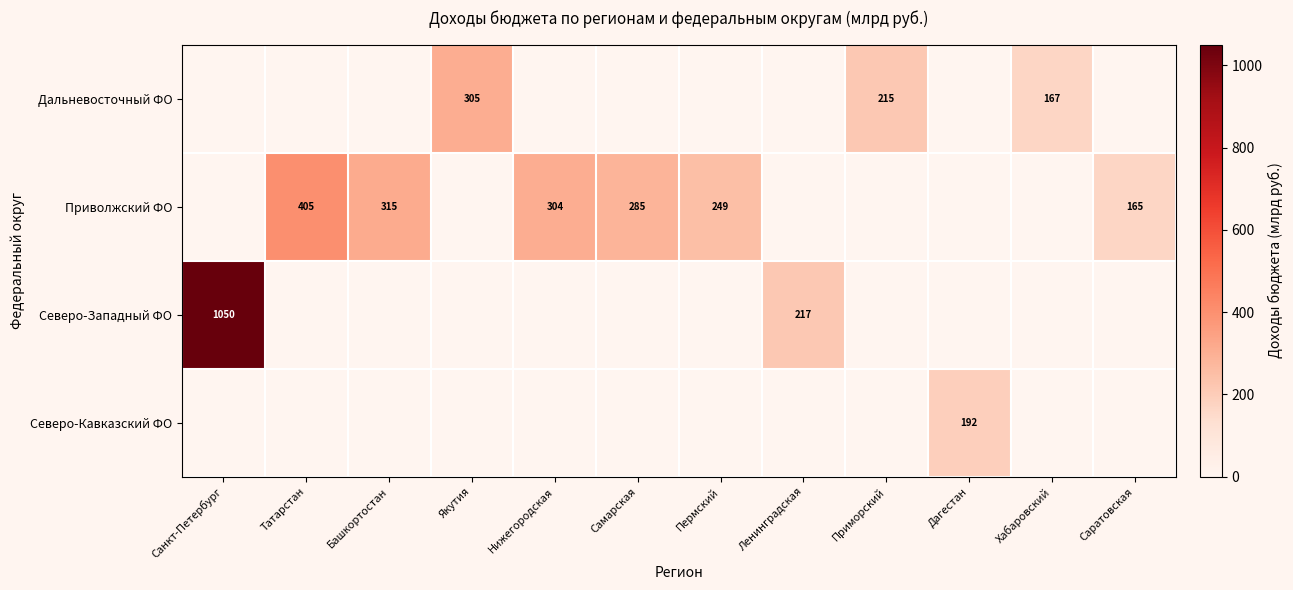

At which category does the chart reach its minimum across all series?

Санкт-Петербург